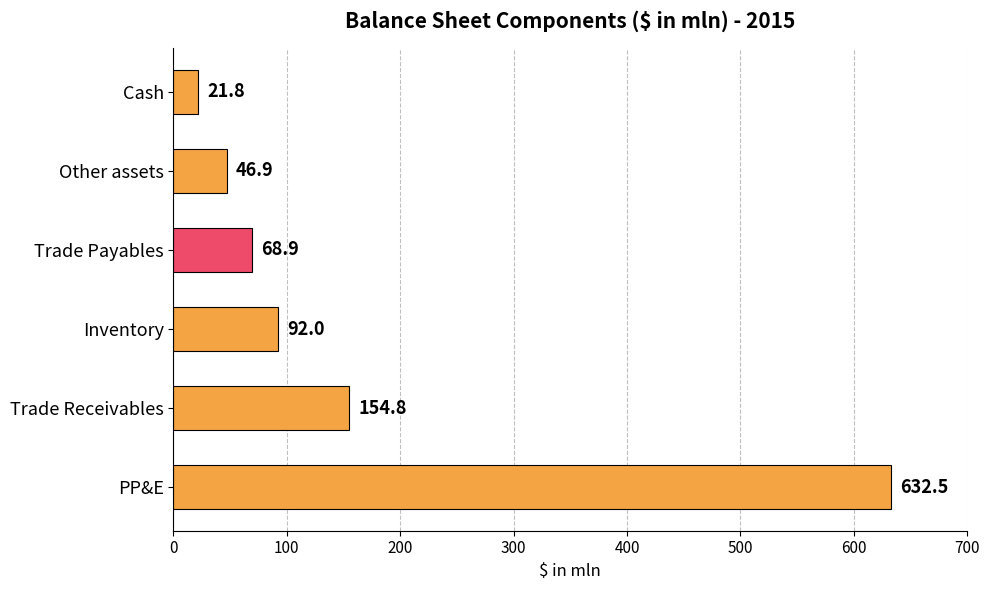

What is the sum of the values at Trade Payables and Cash?

90.7